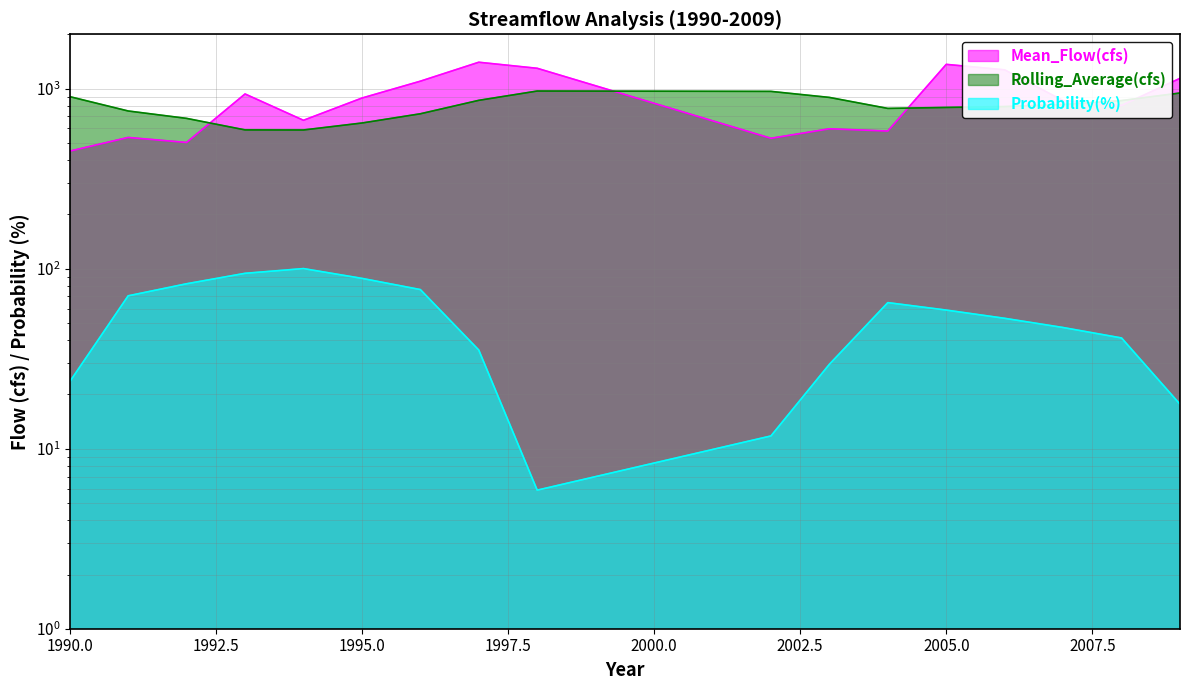

What are all the series names shown in the legend?

Mean_Flow(cfs), Rolling_Average(cfs), Probability(%)